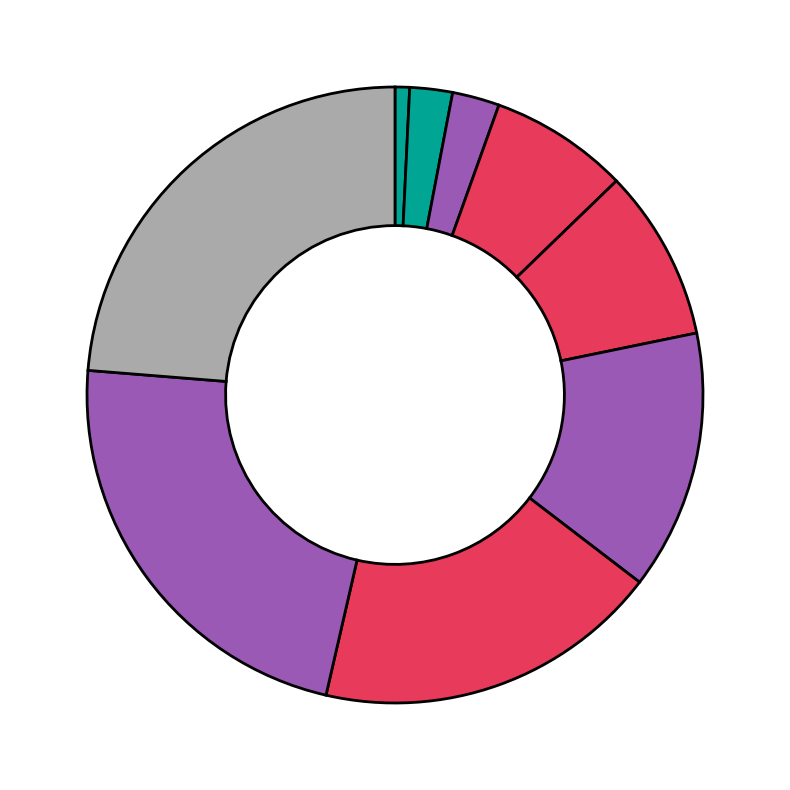

Which category has the smallest portion of the pie?

Roberto